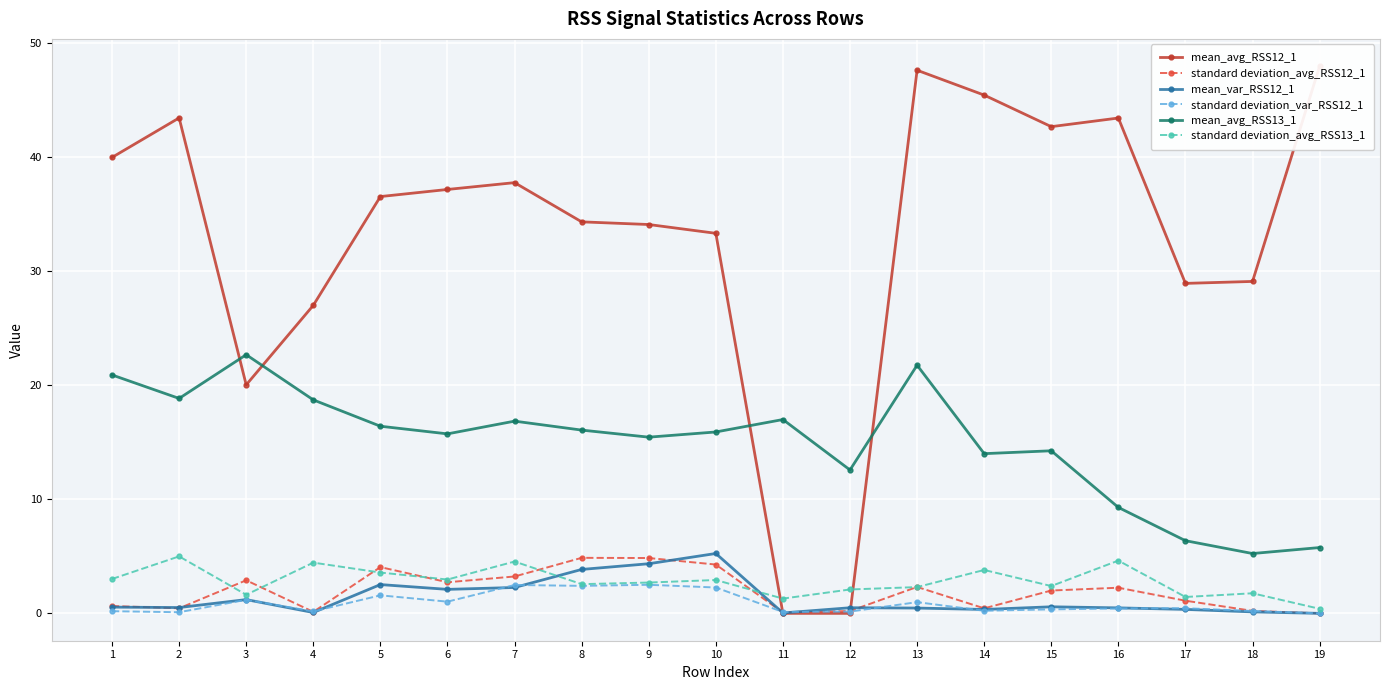

What is the sum of the standard deviation_avg_RSS12_1 values at 18 and 4?

0.4